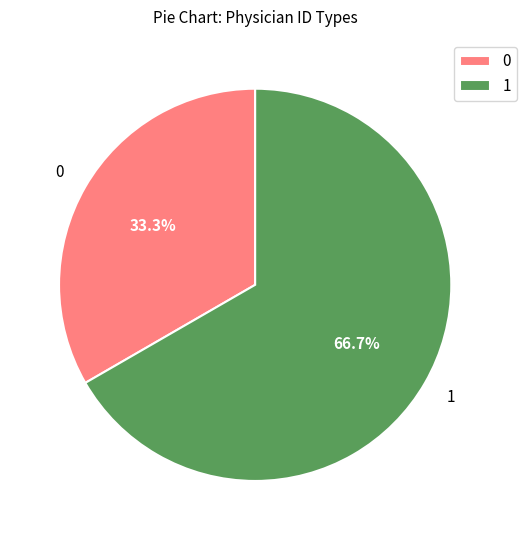

Approximately how many times larger is the value at 0 compared to 1?

0.5